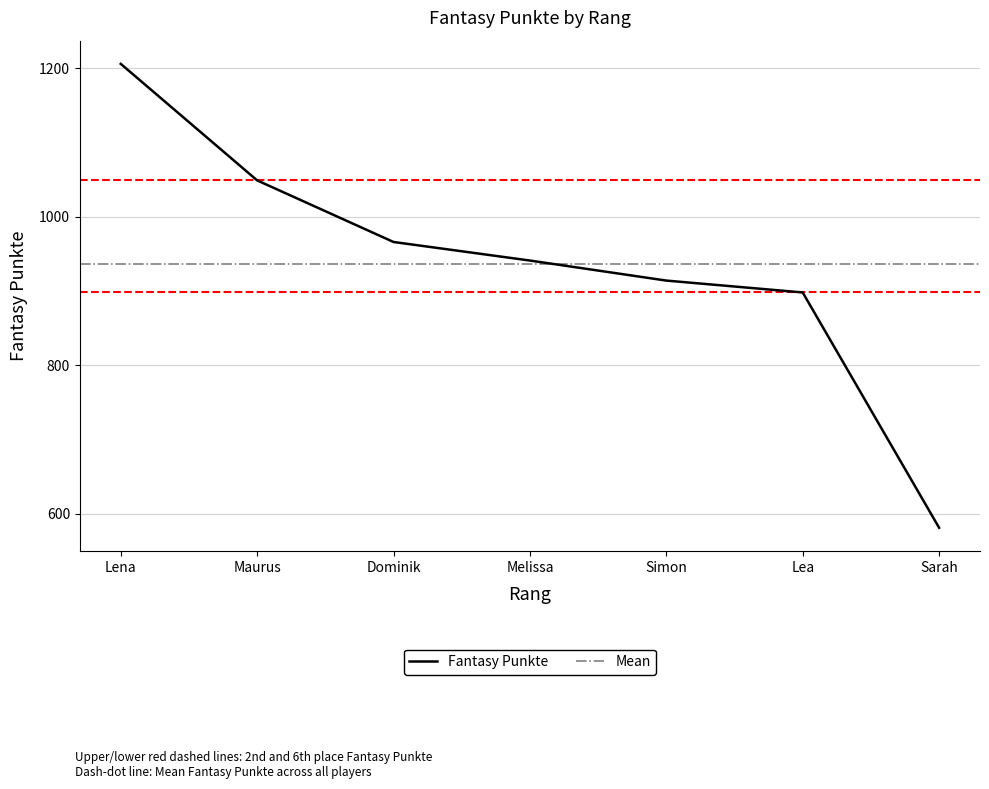

What is the lowest value of the Fantasy Punkte series?

581